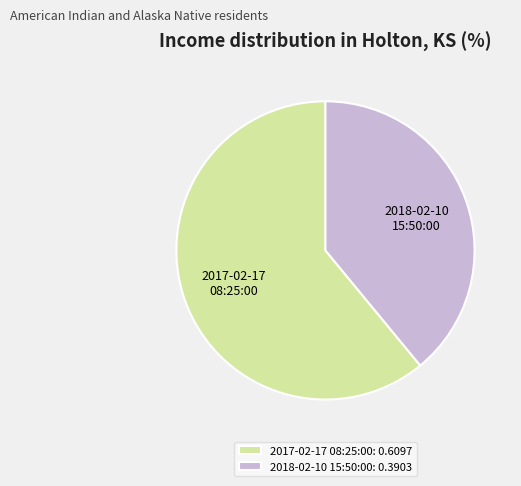

True or false: 2018-02-10 15:50:00 accounts for 94% of the total.

False